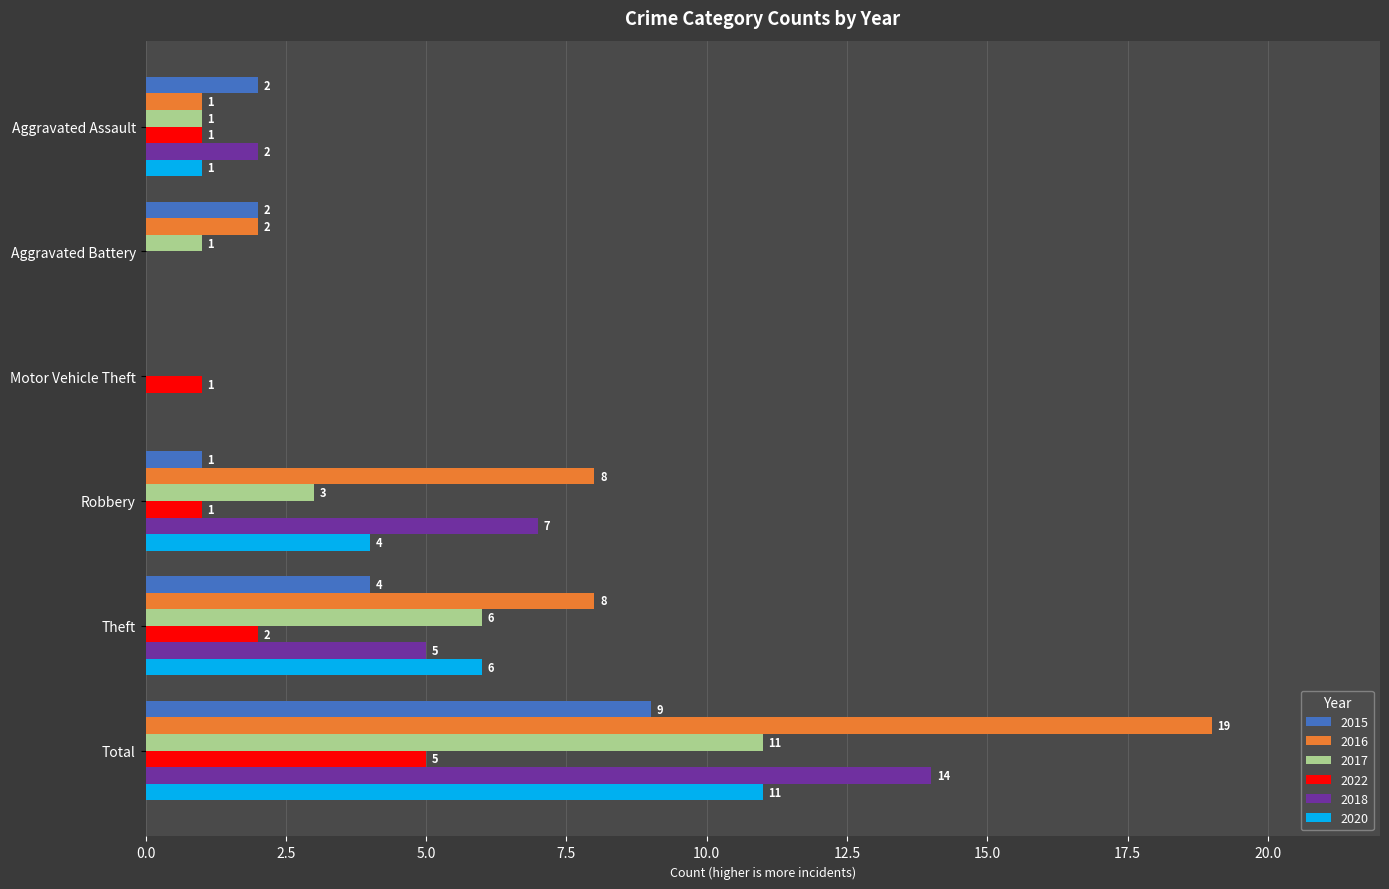

What is the sum of all 2020 values?

22